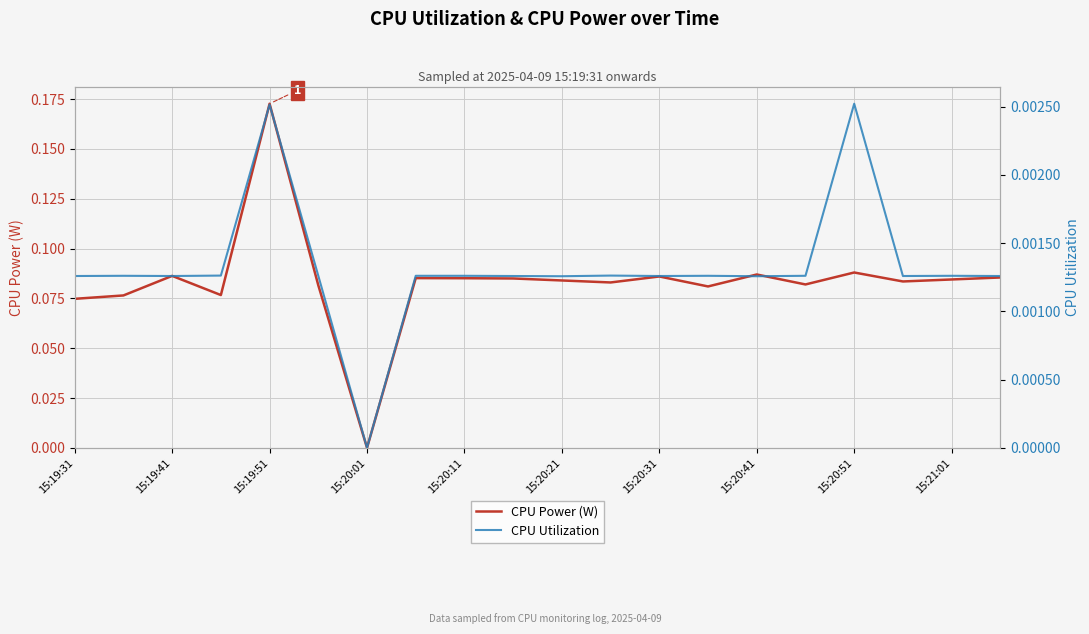

Does the chart have visible grid lines?

Yes